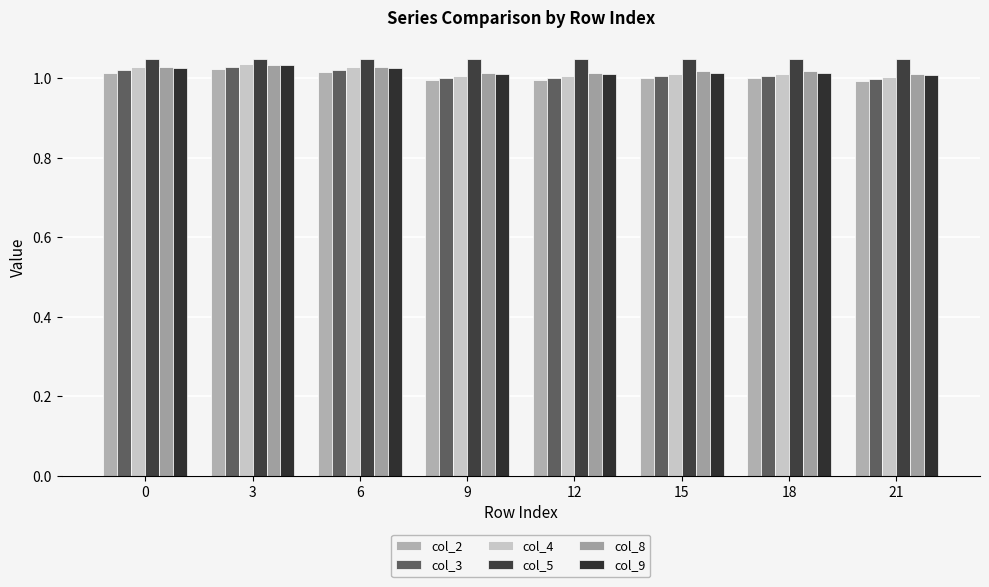

What is the average value of the col_4 series?

1.0